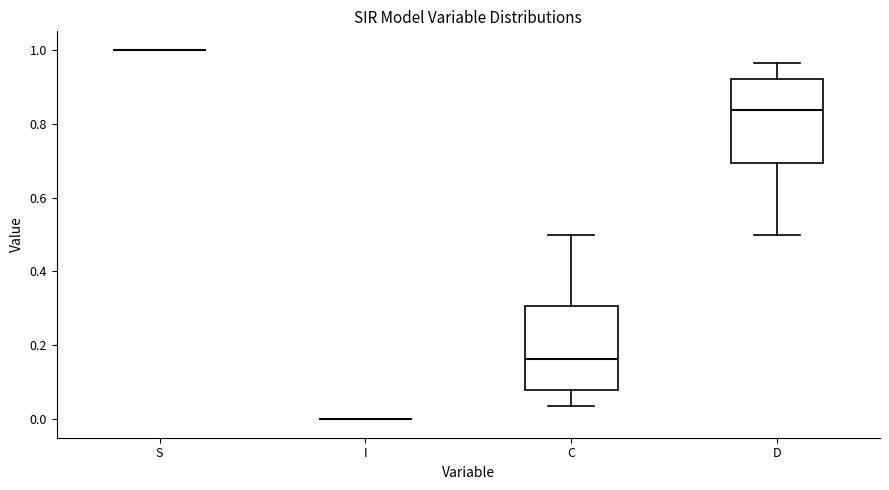

Reading left to right, transcribe this box plot: for each box, give where its median line is, the range the box spans, and where its two whiskers end, as read against the y-axis. The values are not printed on the chart, so give them approximately, as read against the axis.

S: box collapsed to a line at 1.00, whiskers 1.00 to 1.00
I: box collapsed to a line at 0.00, whiskers 0.00 to 0.00
C: median 0.16, box 0.08 to 0.30, whiskers 0.04 to 0.50
D: median 0.84, box 0.70 to 0.92, whiskers 0.50 to 0.96